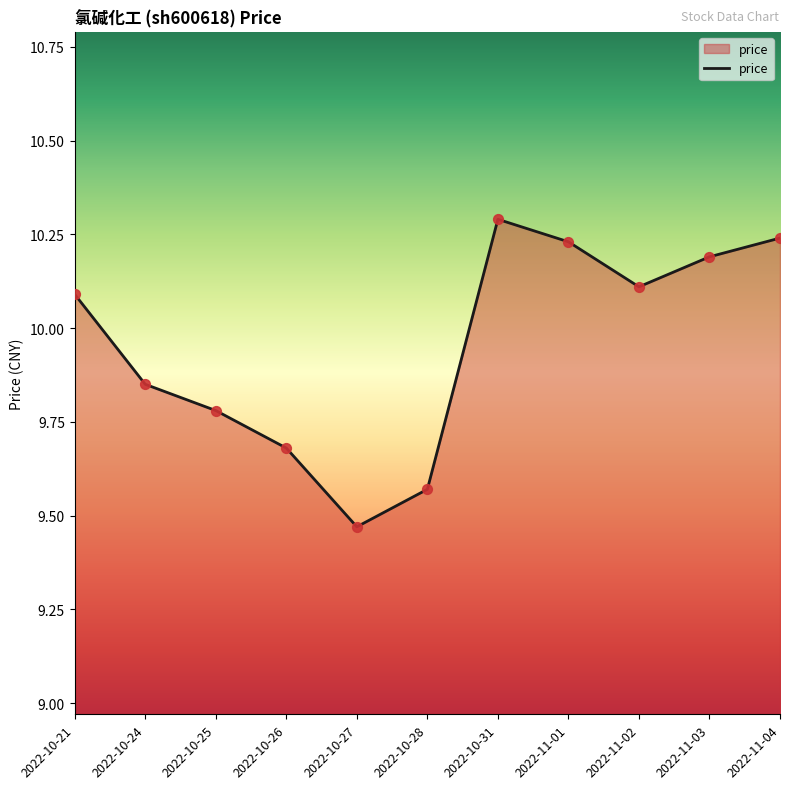

What is the ratio of the value at 2022-10-27 to the value at 2022-10-31?

0.9